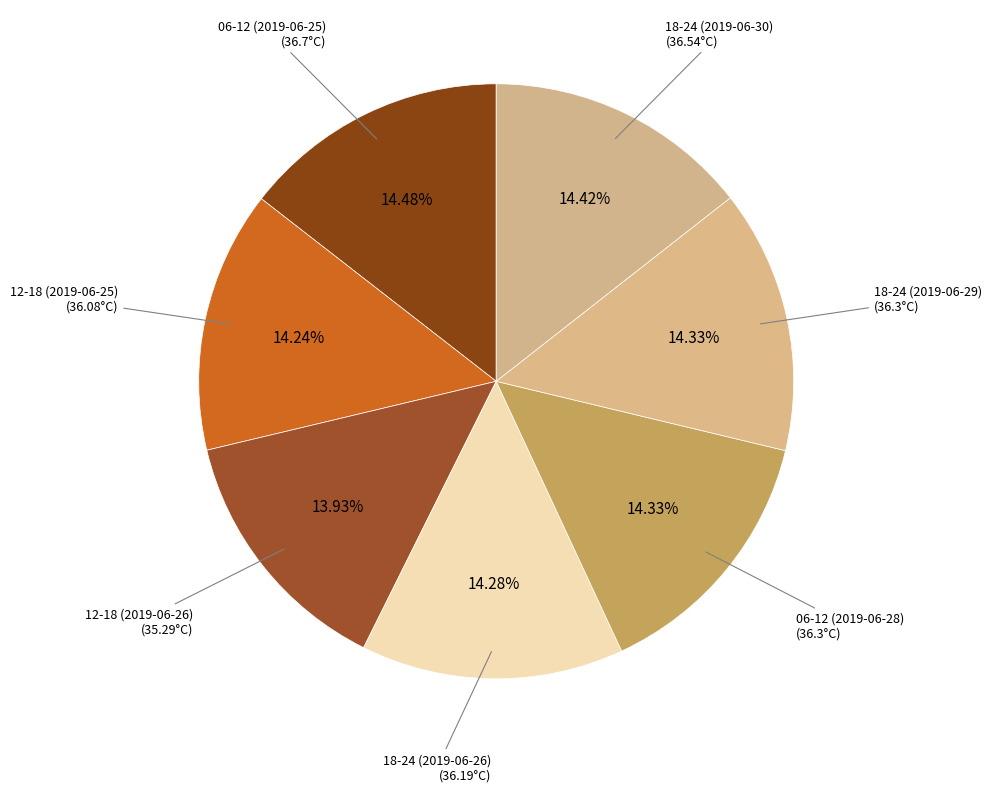

Count the number of slices in the pie.

7